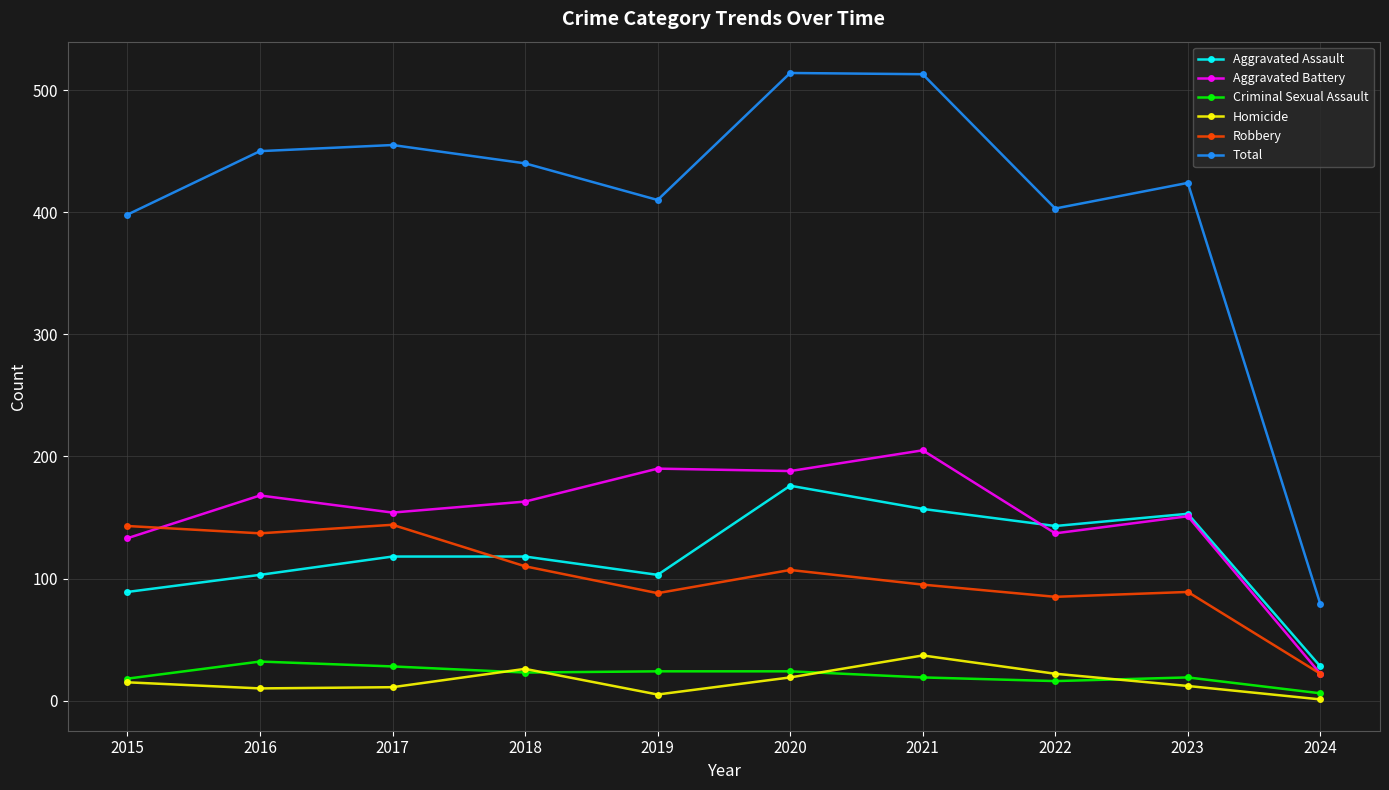

Is the value of Homicide at 2016 greater than the value of Aggravated Battery at 2023?

No